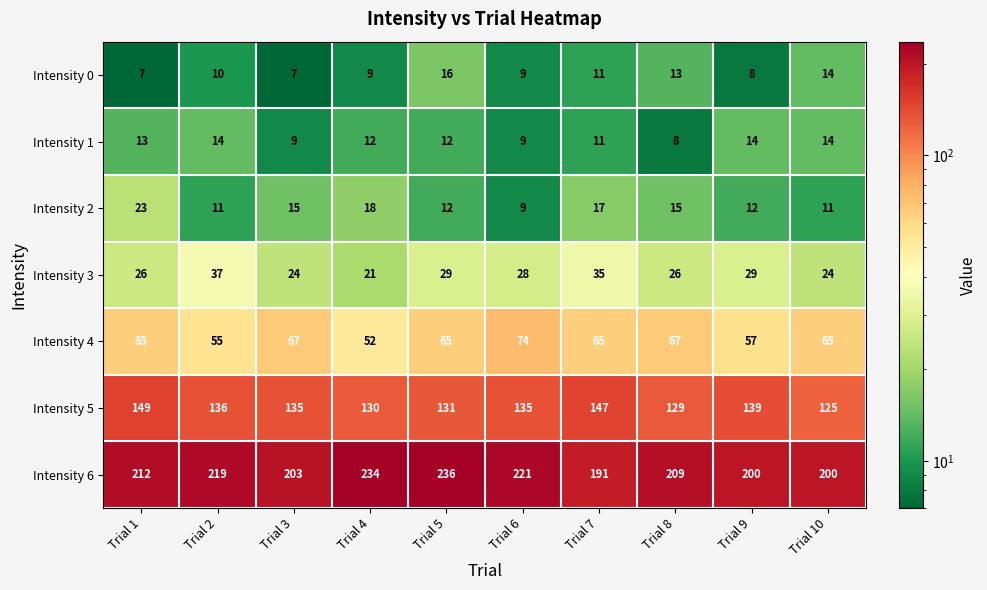

At which category is the sum across all series the highest?

Trial 5